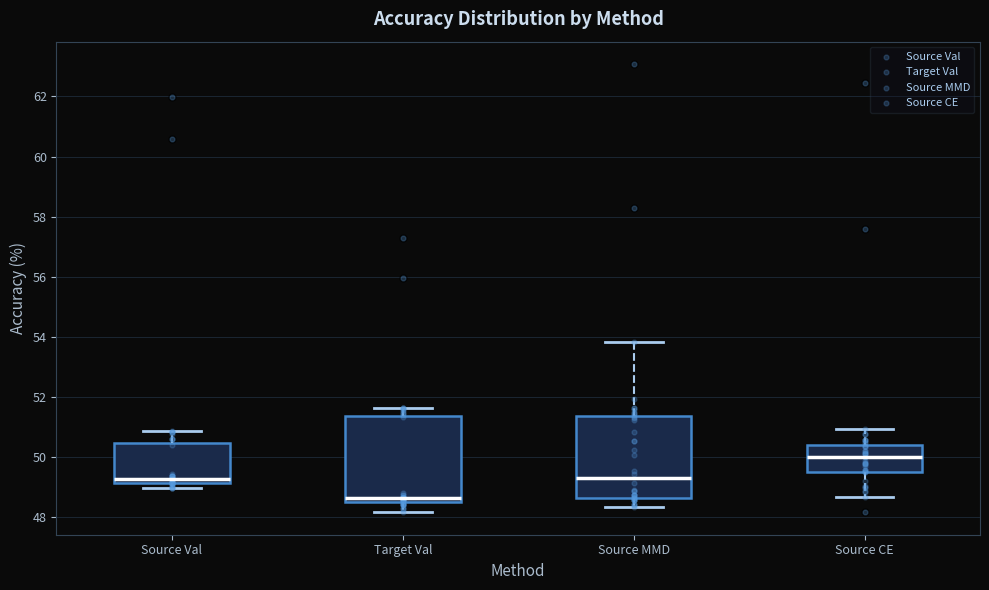

Reading left to right, read every box against the y-axis: the position of its median line, the range the box covers, and the ends of its whiskers. The values are not printed on the chart, so give them approximately, as read against the axis.

Source Val: median 49.2 (just above the box's lower edge), box 49.2 to 50.4, whiskers 49.0 to 50.8
Target Val: median 48.6, box 48.4 to 51.4, whiskers 48.2 to 51.6
Source MMD: median 49.2, box 48.6 to 51.4, whiskers 48.4 to 53.8
Source CE: median 50.0, box 49.6 to 50.4, whiskers 48.6 to 51.0